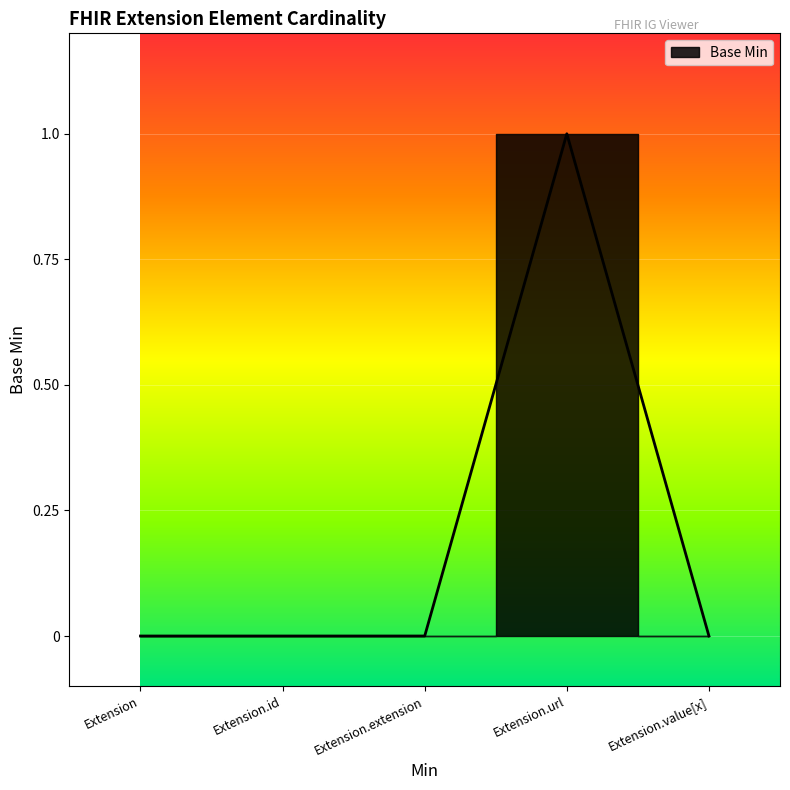

The value at Extension.url is 1. True or false?

True